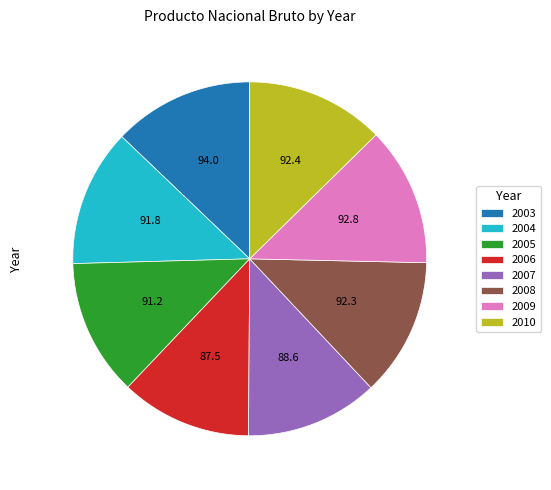

Approximately how many times larger is the value at 2010 compared to 2005?

1.0